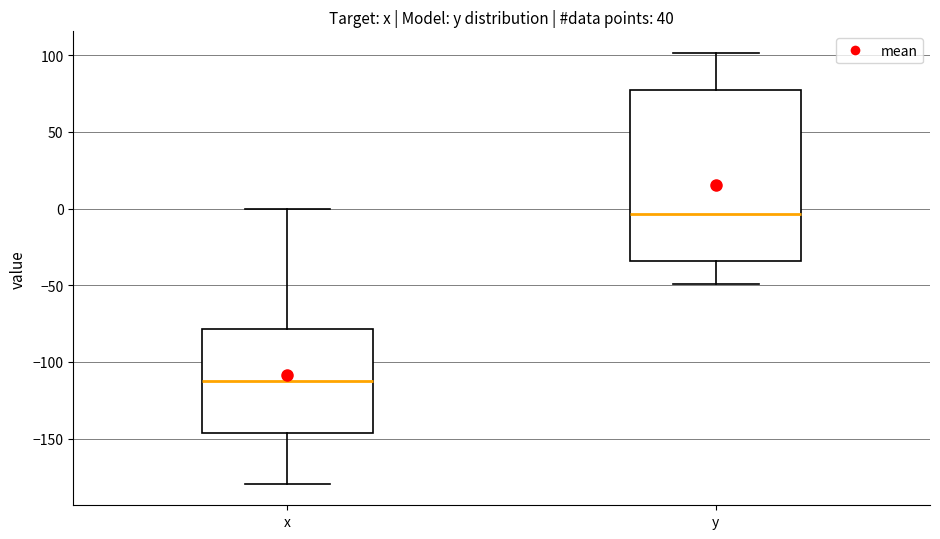

Which box's median line is the highest?

y